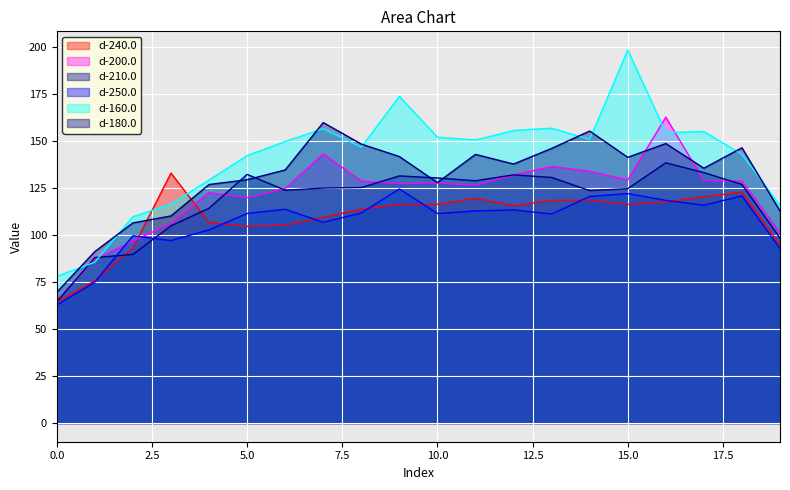

How many values in the d-200.0 series are below 127?

9